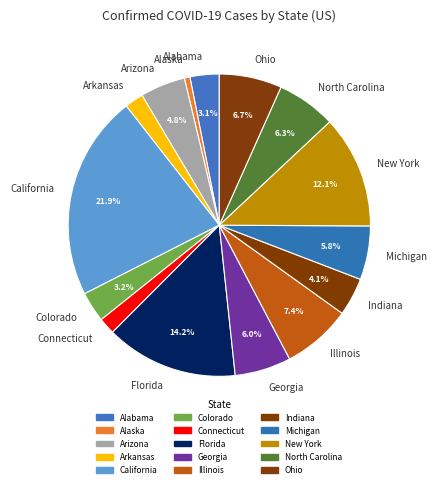

Between Michigan and New York, which is larger?

New York